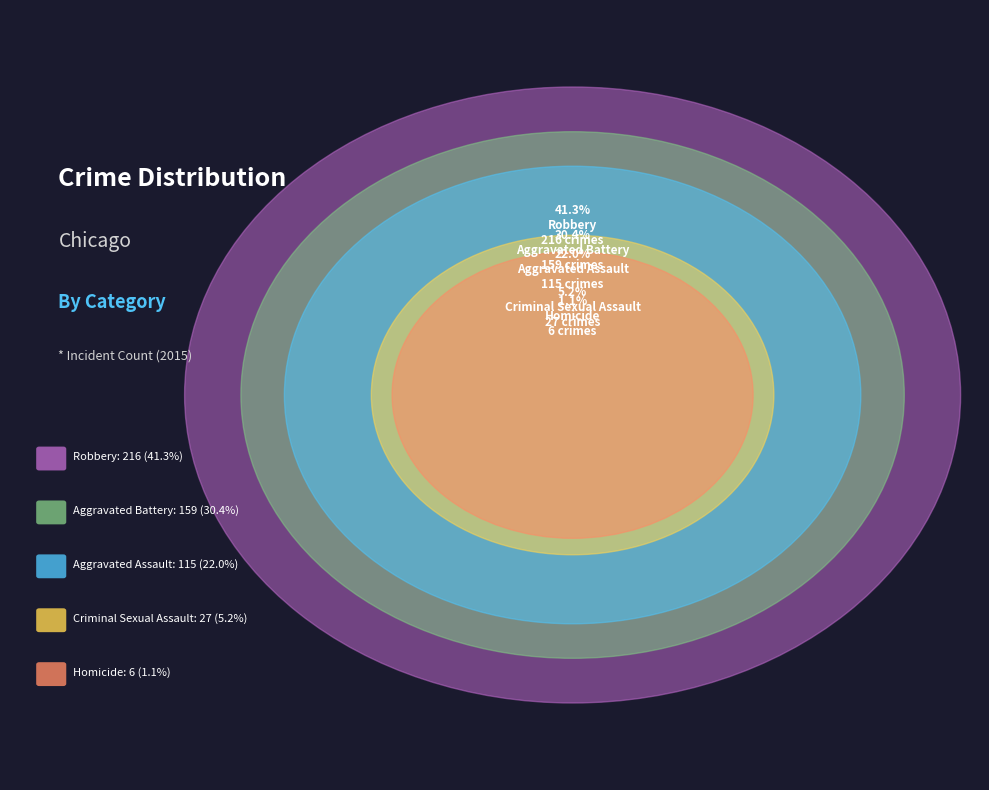

Does any single category account for the majority?

No